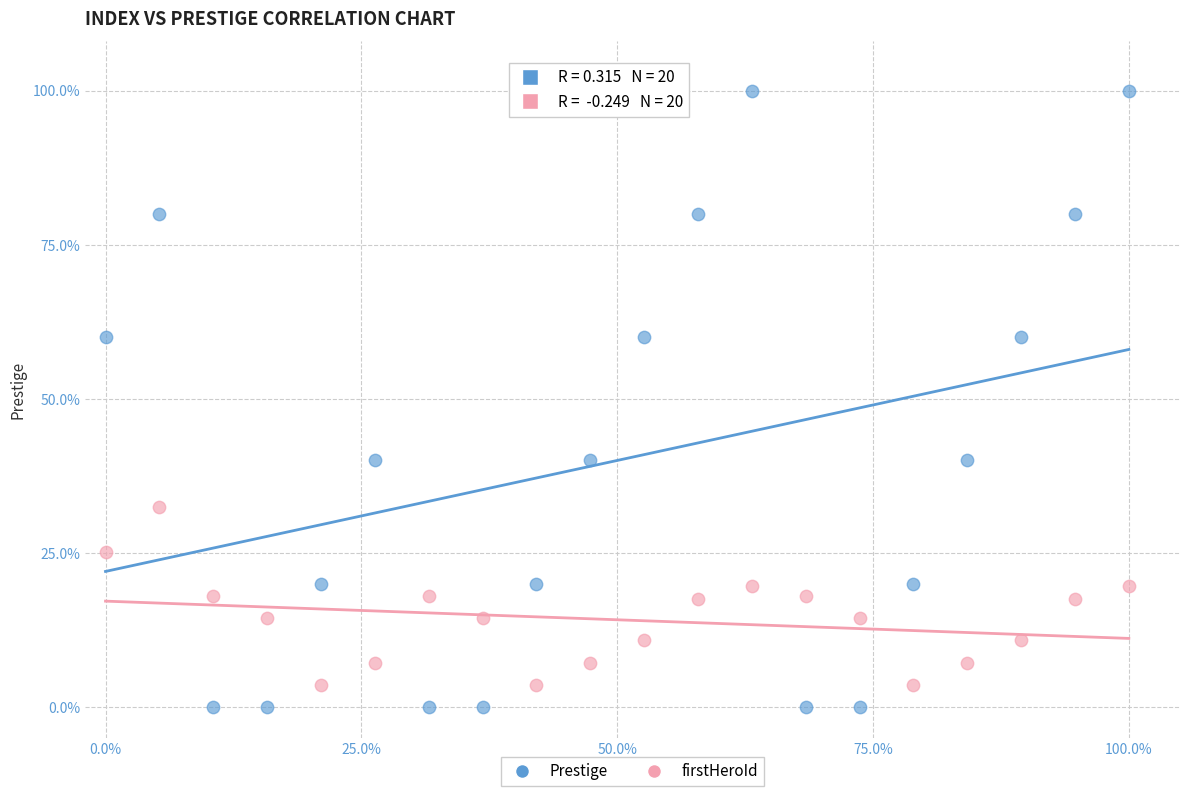

Across all data points, what is the range of X values (max minus min)?

100.0